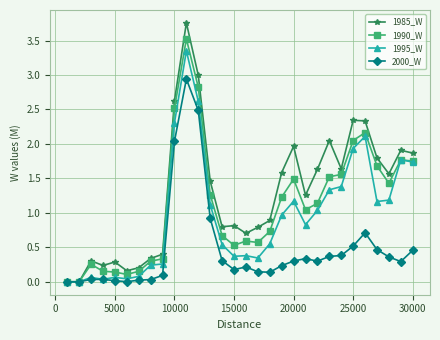

Which series has the largest total across all categories?

1985_W